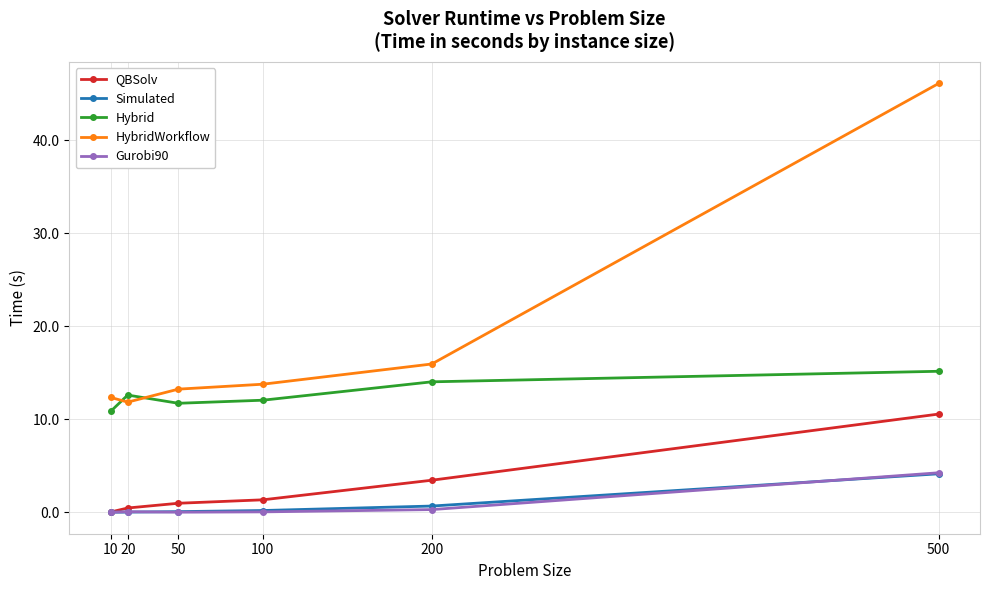

What is the sum of the Simulated values at 200 and 500?

4.8